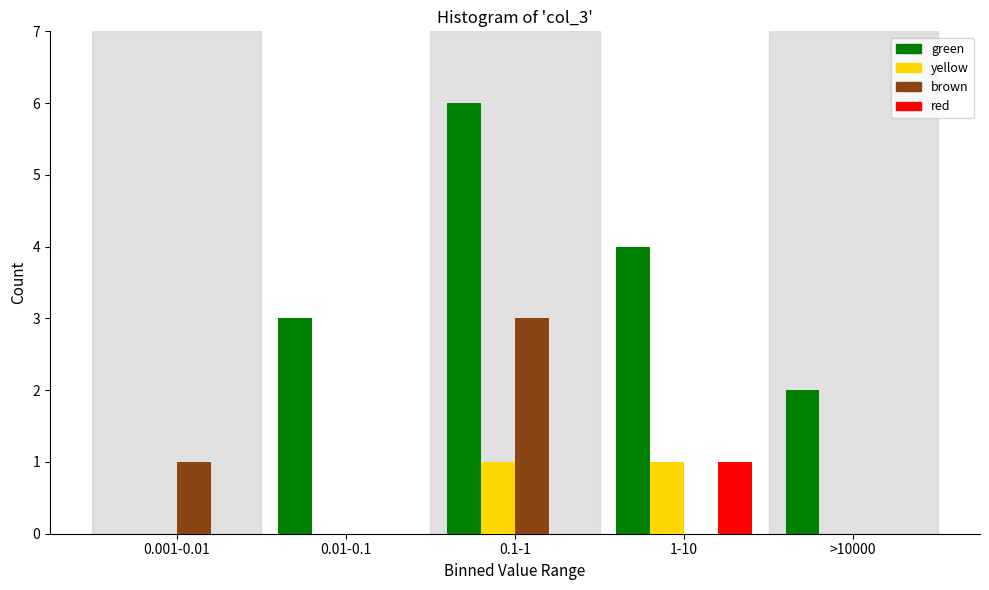

Reading left to right, what are all the values shown in this chart?

green: 0.001-0.01=0	0.01-0.1=3	0.1-1=6	1-10=4	>10000=2
yellow: 0.001-0.01=0	0.01-0.1=0	0.1-1=1	1-10=1	>10000=0
brown: 0.001-0.01=1	0.01-0.1=0	0.1-1=3	1-10=0	>10000=0
red: 0.001-0.01=0	0.01-0.1=0	0.1-1=0	1-10=1	>10000=0